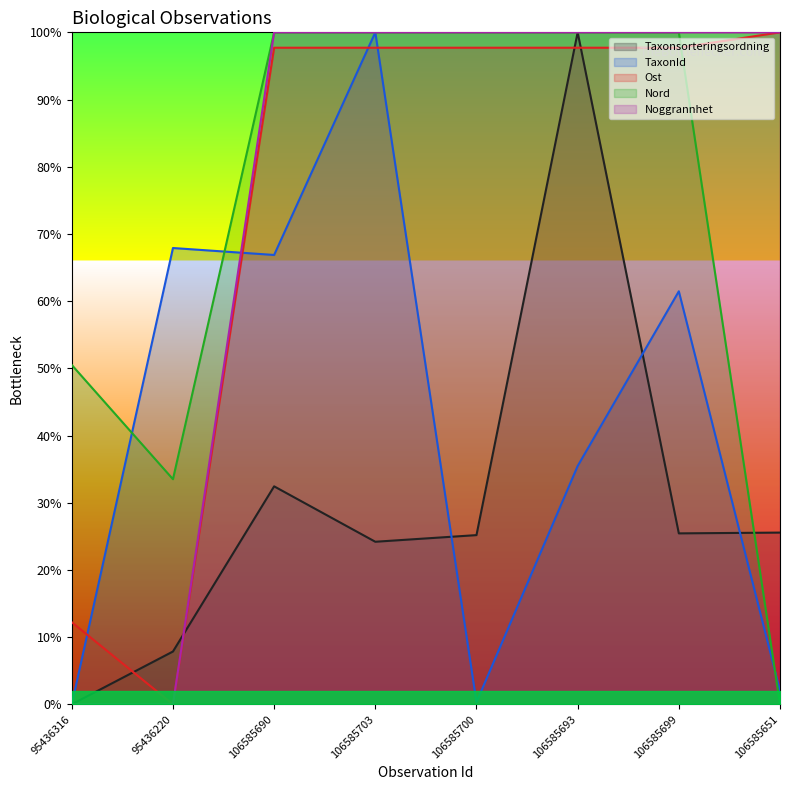

At which category does the chart reach its minimum across all series?

95436316